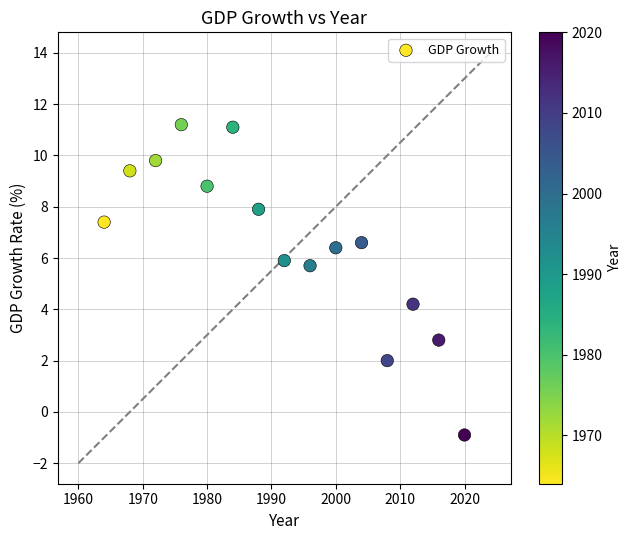

What is the range of Y values (max minus min)?

12.1